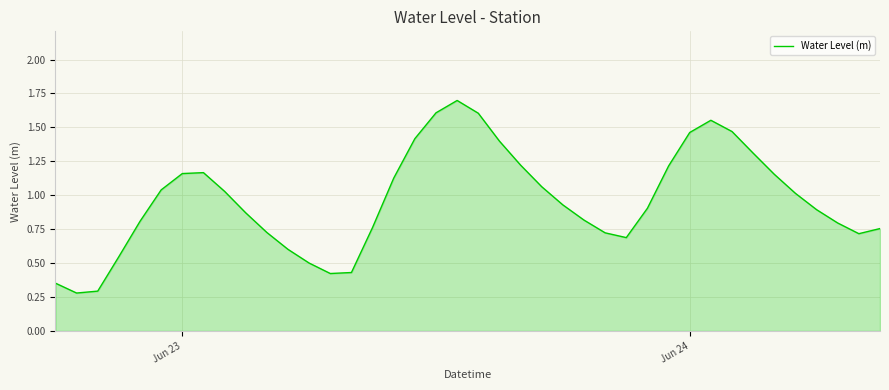

What is the maximum value shown in the chart?

1.7